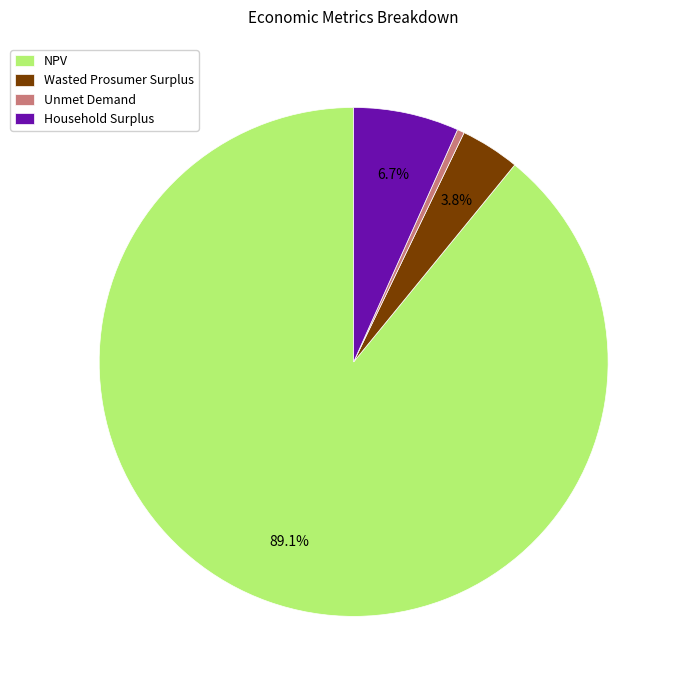

Rank the categories by value from lowest to highest.

Unmet Demand, Wasted Prosumer Surplus, Household Surplus, NPV